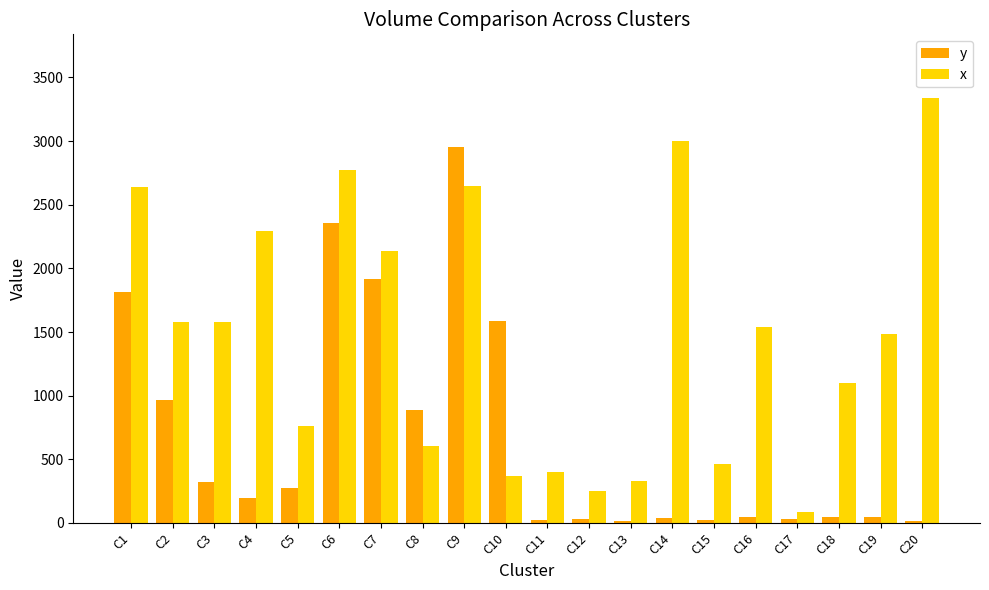

At which category is the sum across all series the highest?

C9